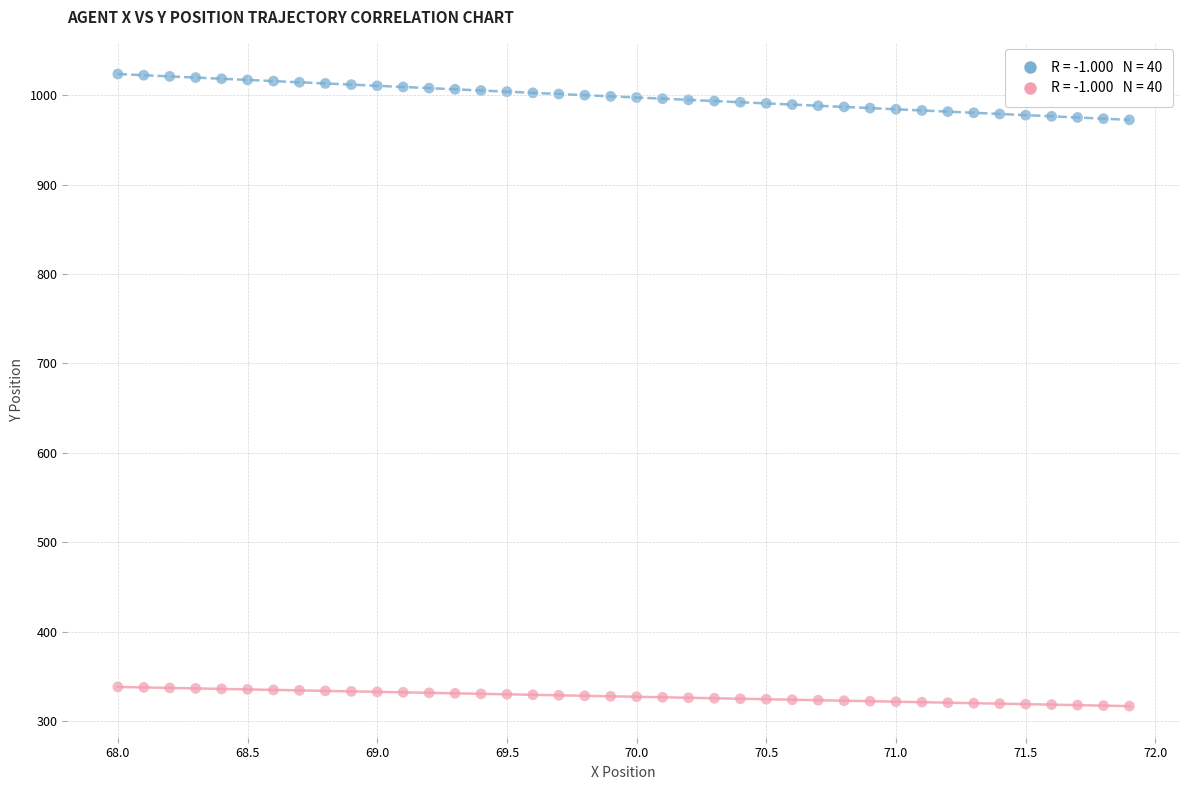

Across all data points, what is the range of X values (max minus min)?

3.9